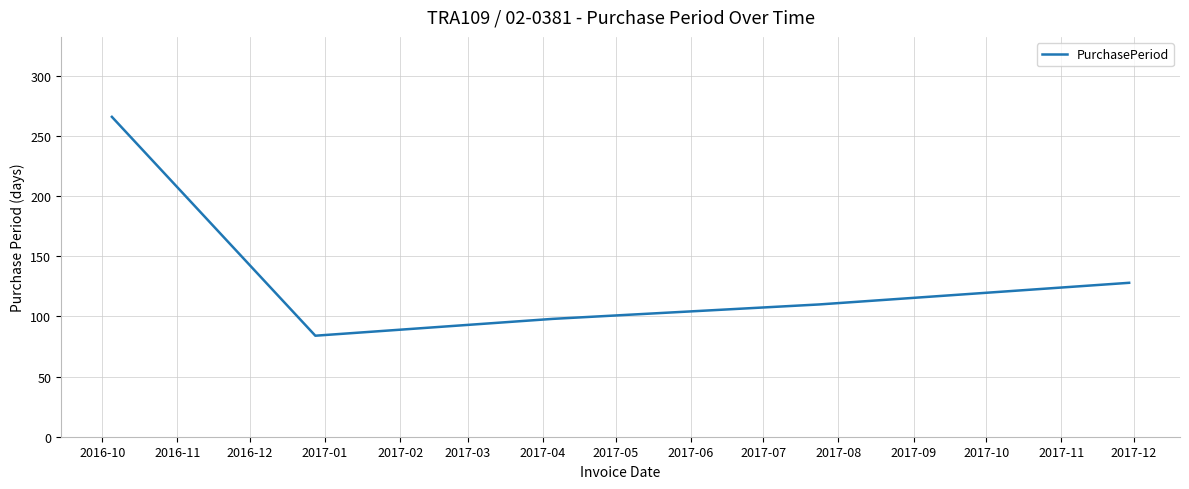

What is the difference between the maximum and minimum values?

182